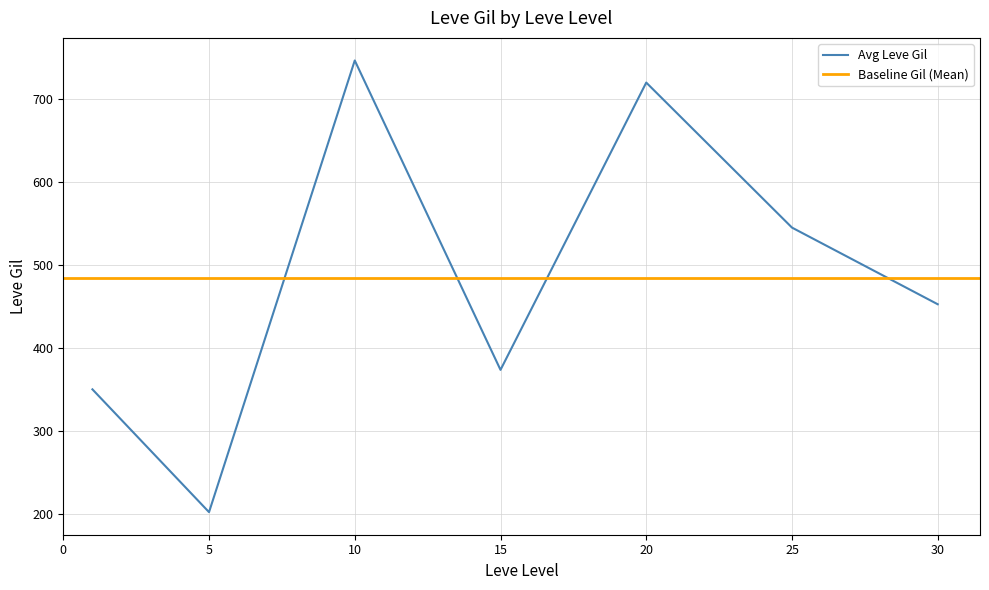

True or false: Avg Leve Gil has a value of 720.0 at 20.

True